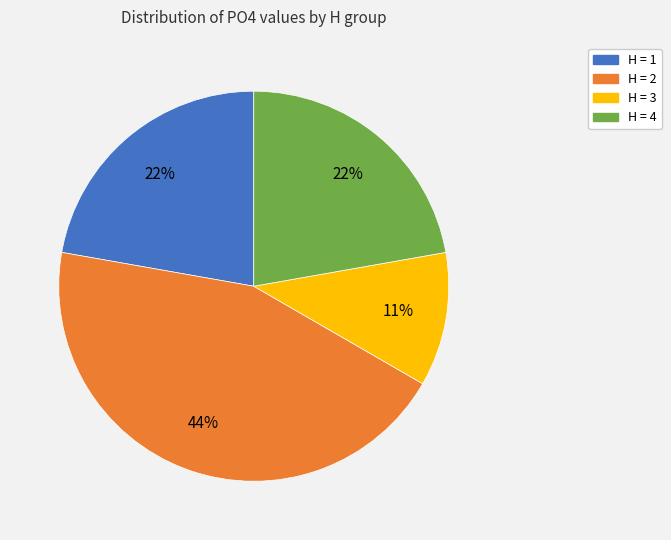

How many segments does this pie chart have?

4